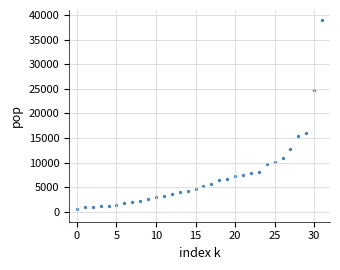

What Y value in the scatter plot is closest to 19858?

16066.2